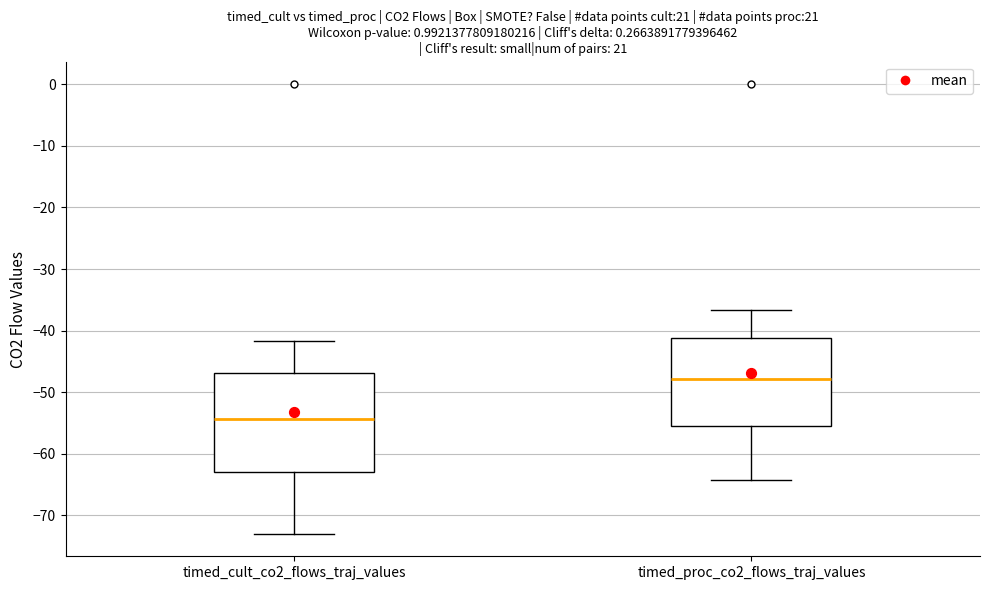

Reading left to right, transcribe this box plot: for each box, give where its median line is, the range the box spans, and where its two whiskers end, as read against the y-axis. The values are not printed on the chart, so give them approximately, as read against the axis.

timed_cult_co2_flows_traj_values: median -54, box -63 to -47, whiskers -73 to -42
timed_proc_co2_flows_traj_values: median -48, box -55 to -41, whiskers -64 to -37